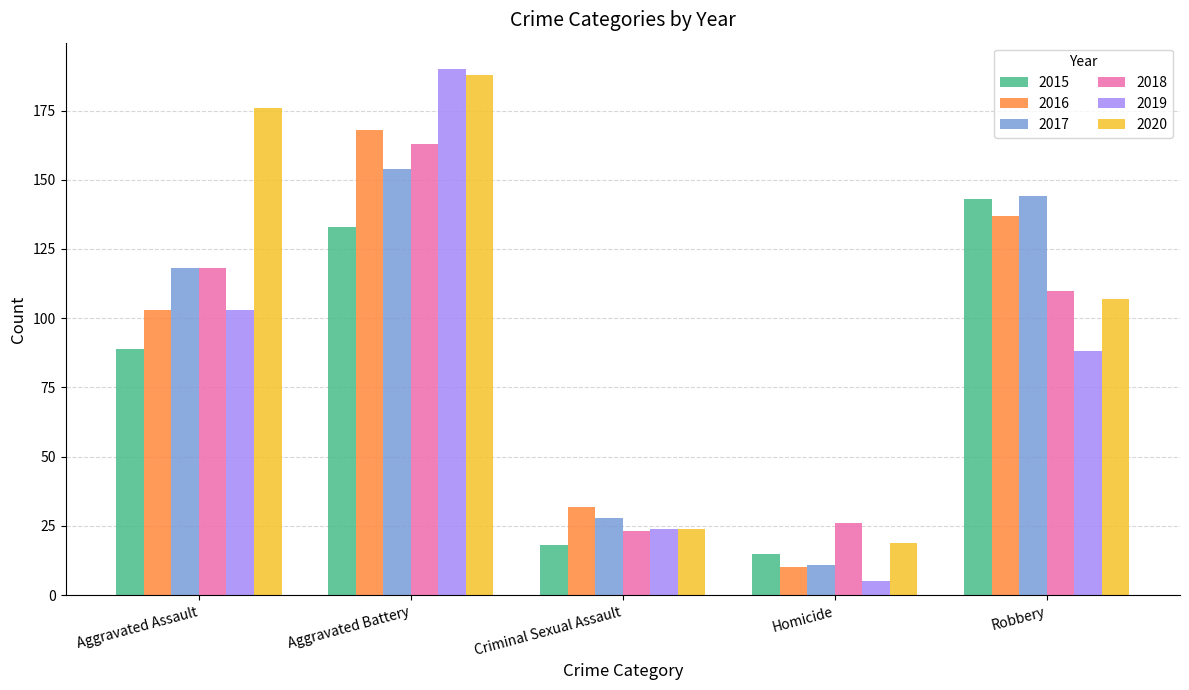

At which category is the sum across all series the highest?

Aggravated Battery